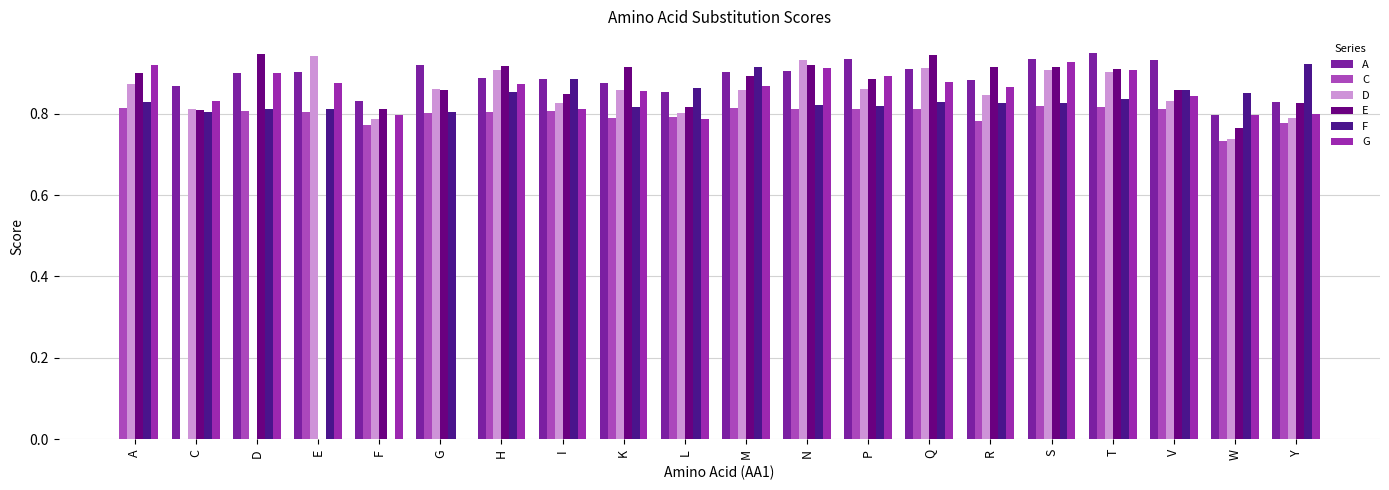

Which series has the widest spread of values?

D